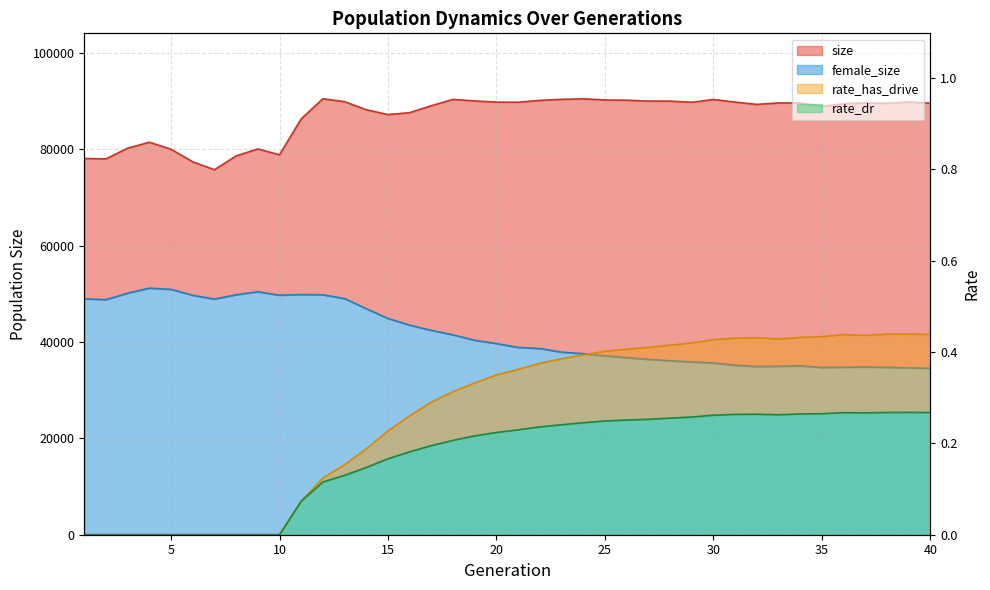

What is the greatest value displayed?

90469.0